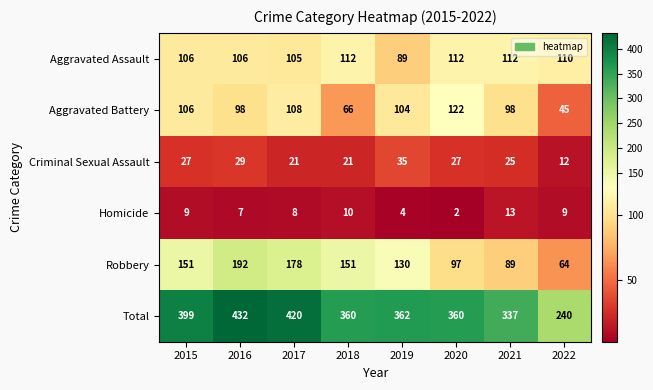

Which series changed the most between 2019 and 2021?

Robbery